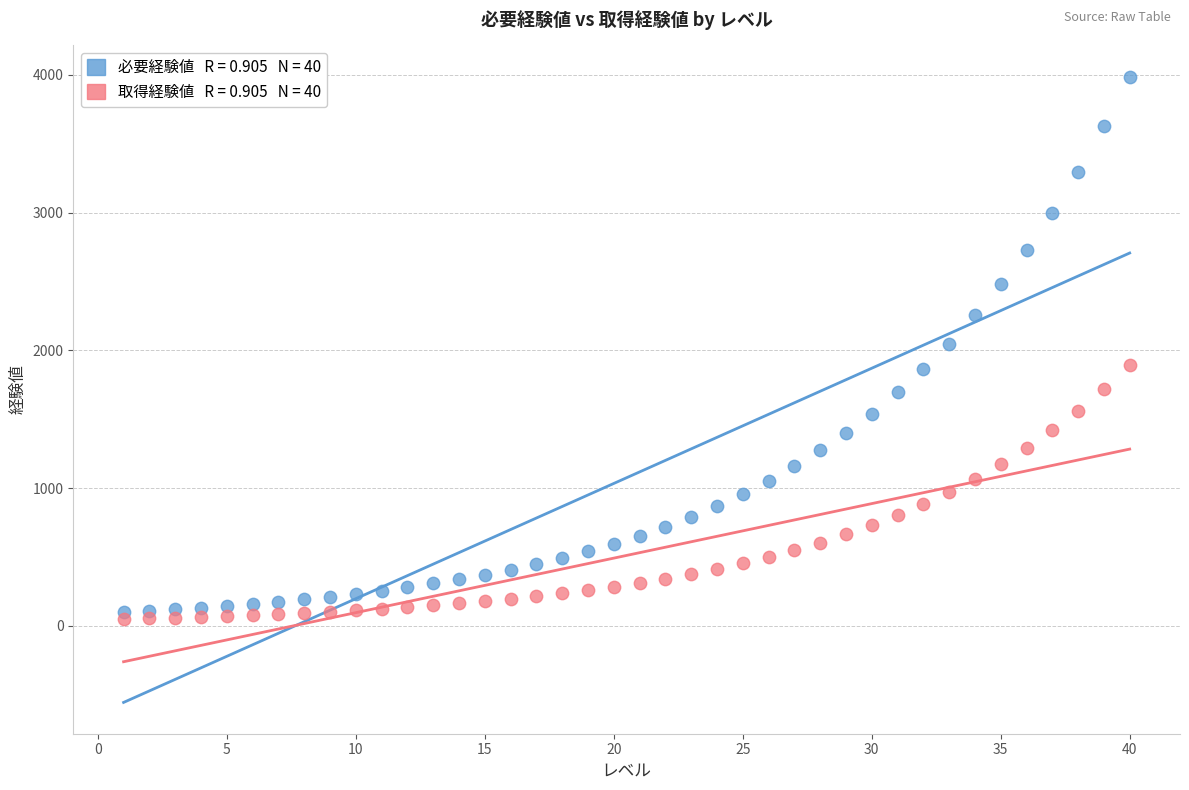

Across all data points, what is the range of Y values (max minus min)?

3937